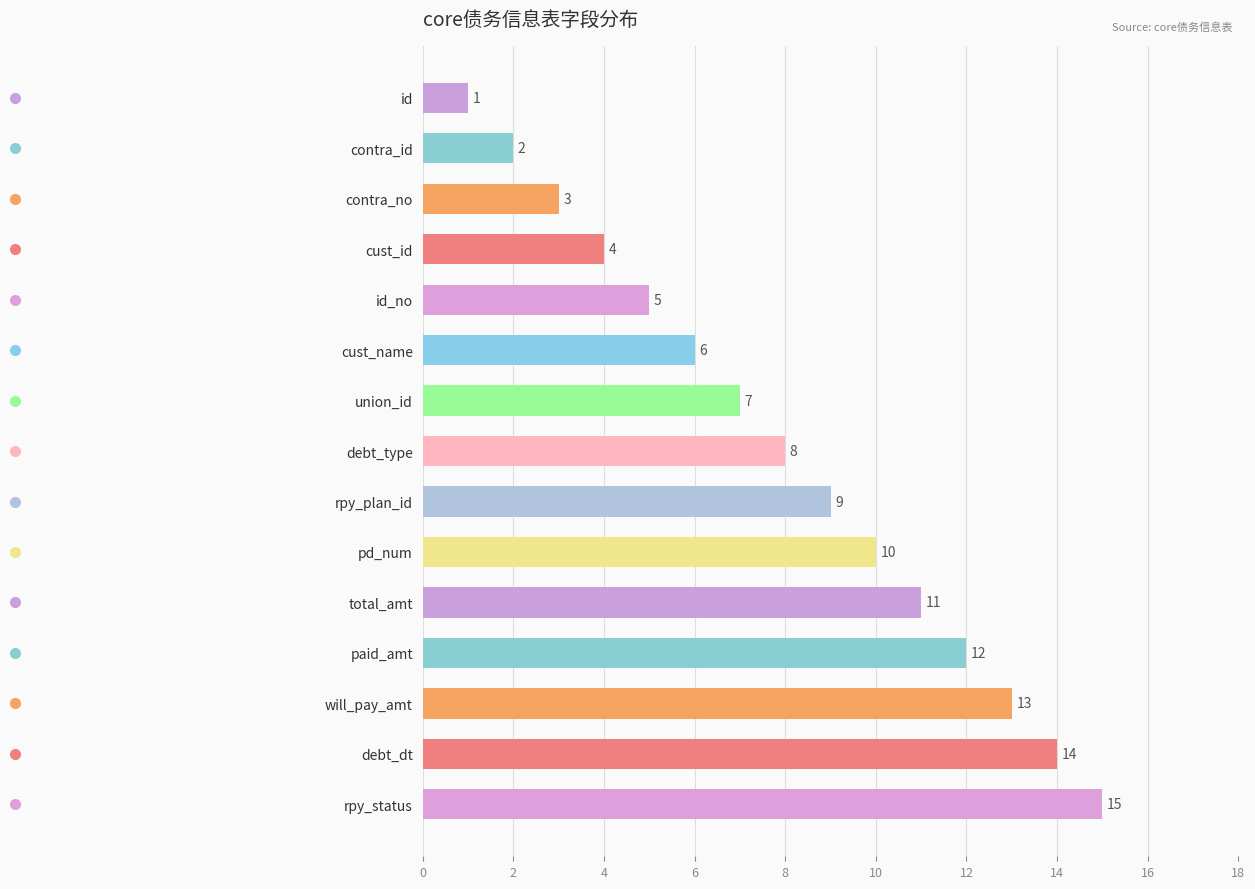

Which category has the lowest value across all series?

id